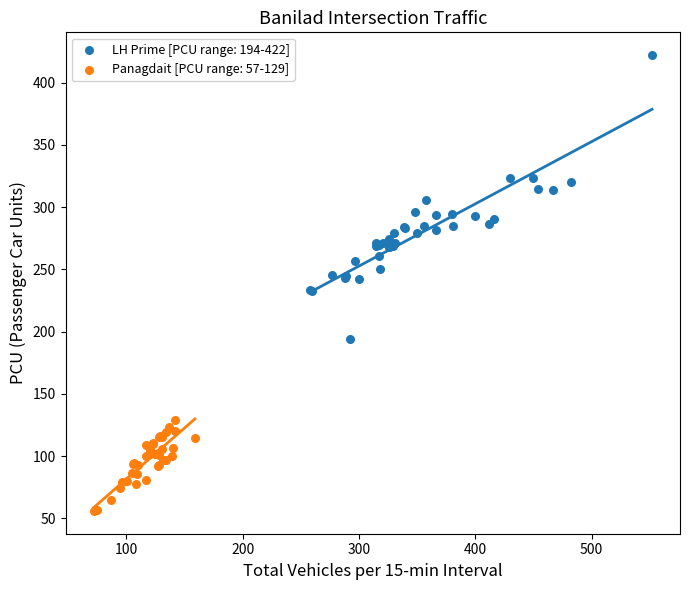

What are all the series names shown in the legend?

LH Prime [PCU range: 194-422], Panagdait [PCU range: 57-129]